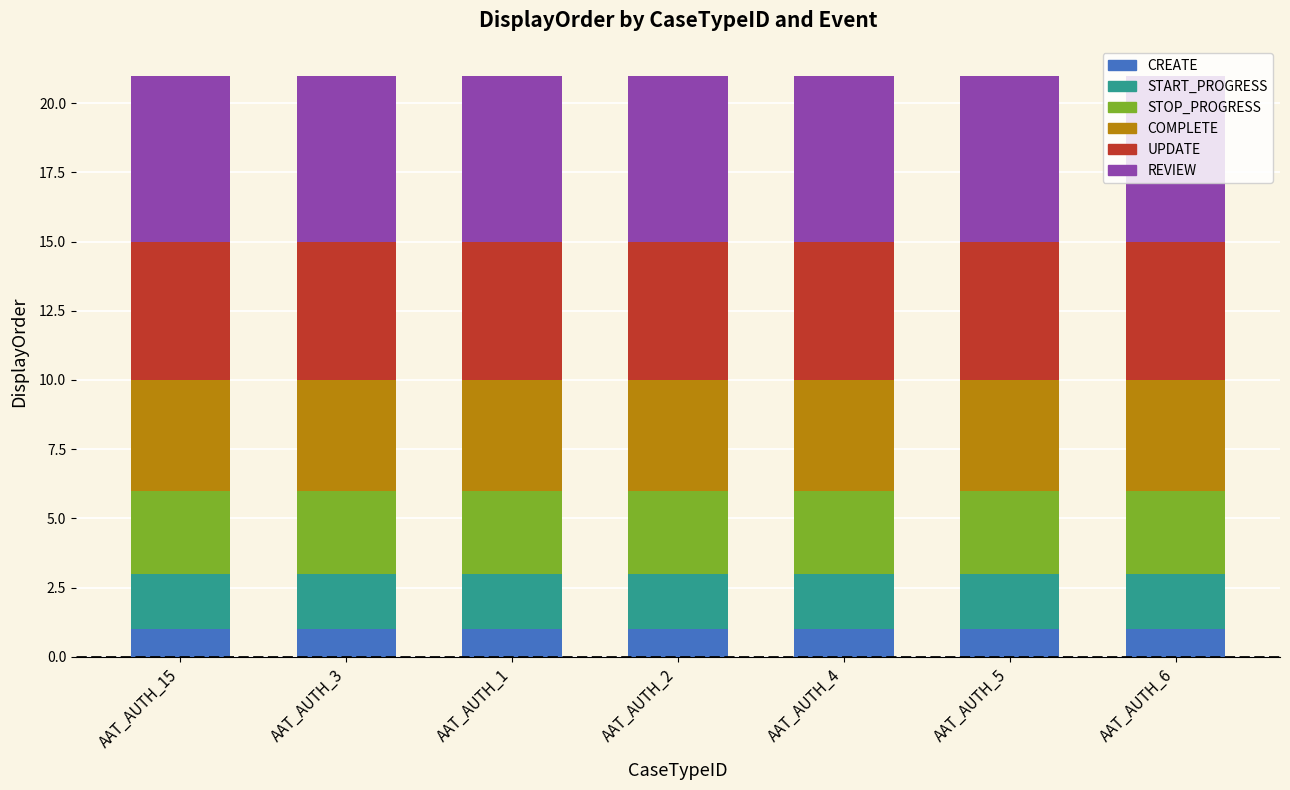

Is it true that CREATE equals 1 at AAT_AUTH_15?

True